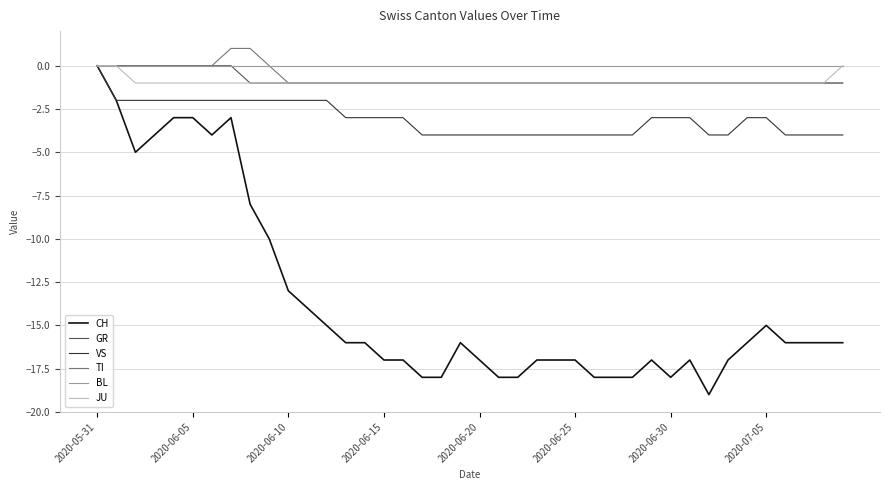

What is the lowest value of the CH series?

-19